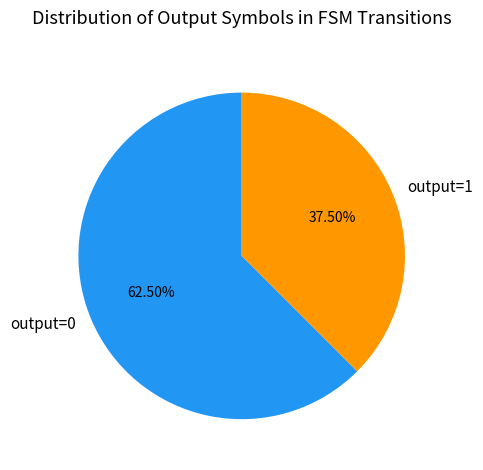

Approximately how many times larger is the value at output=0 compared to output=1?

1.7